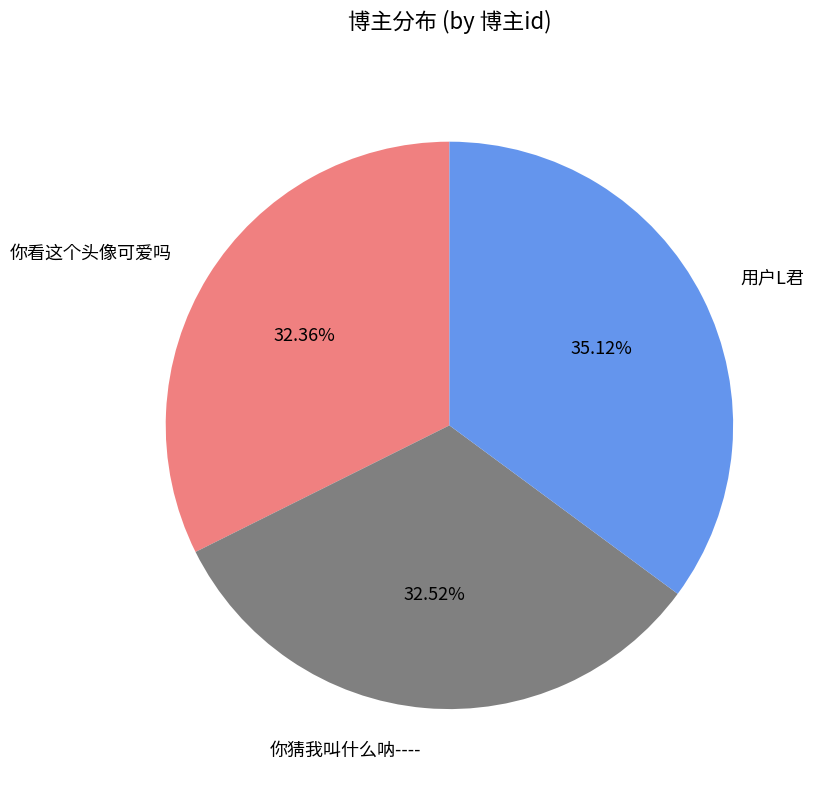

Which has a higher value, 你看这个头像可爱吗 or 用户L君?

用户L君